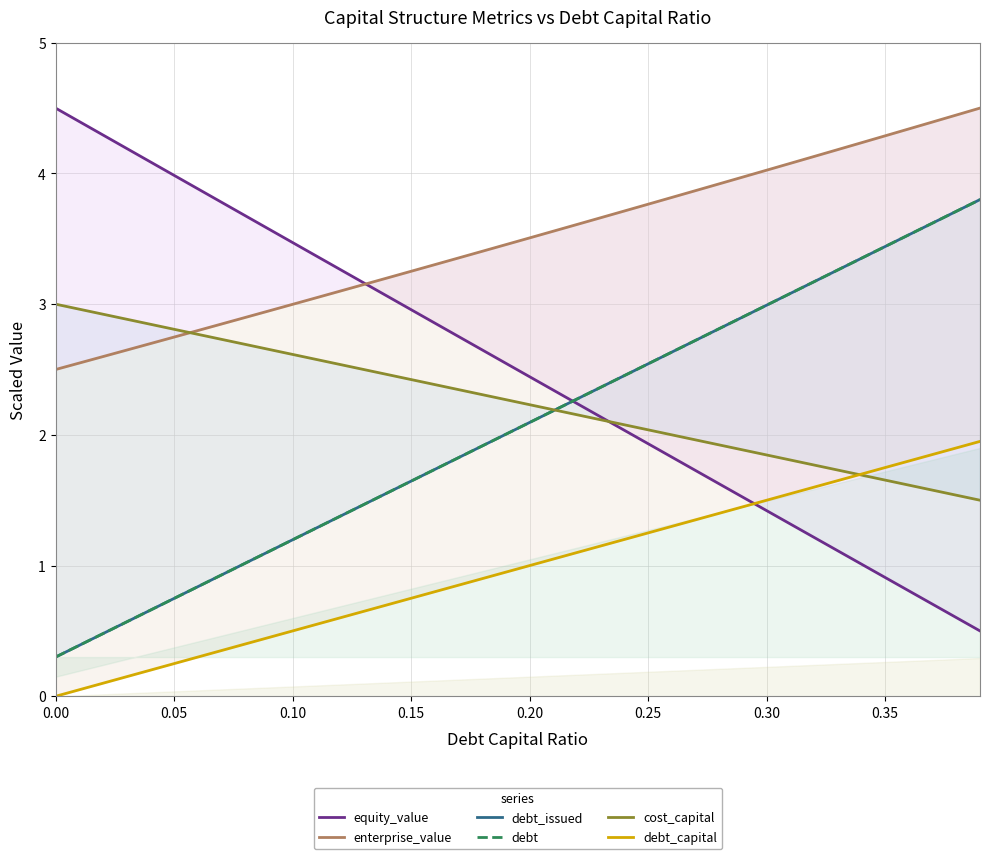

What is the value of the debt_capital point at the 12th from the left?

0.6